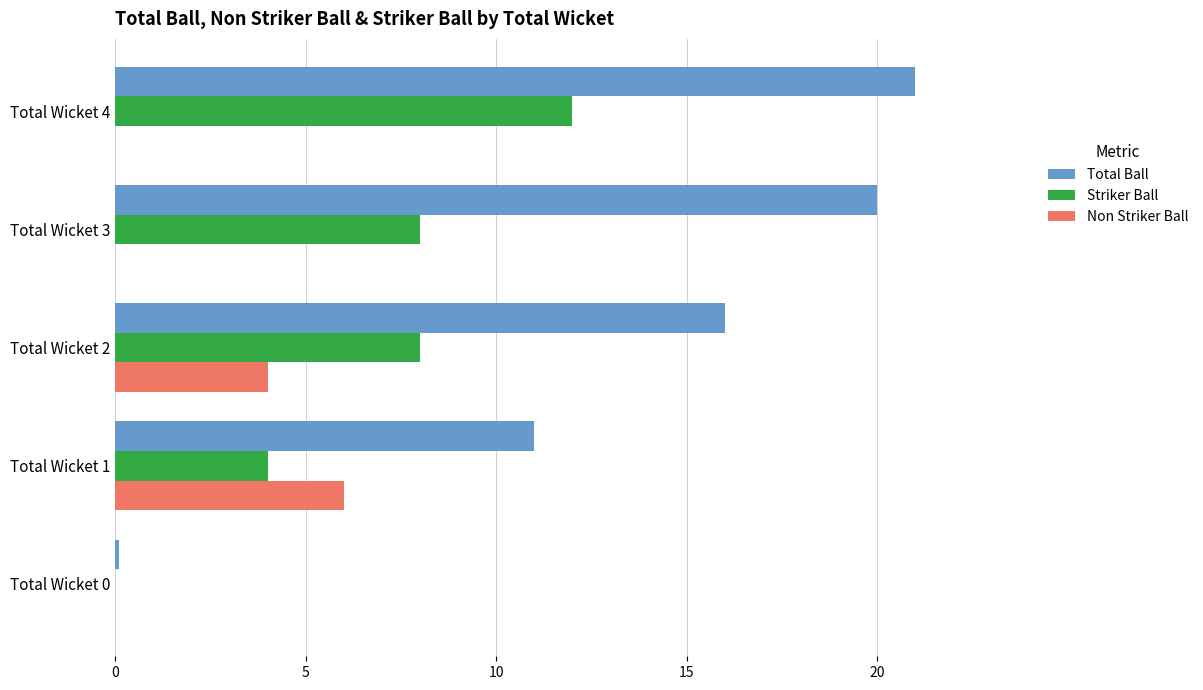

What is the sum of all Non Striker Ball values?

10.0